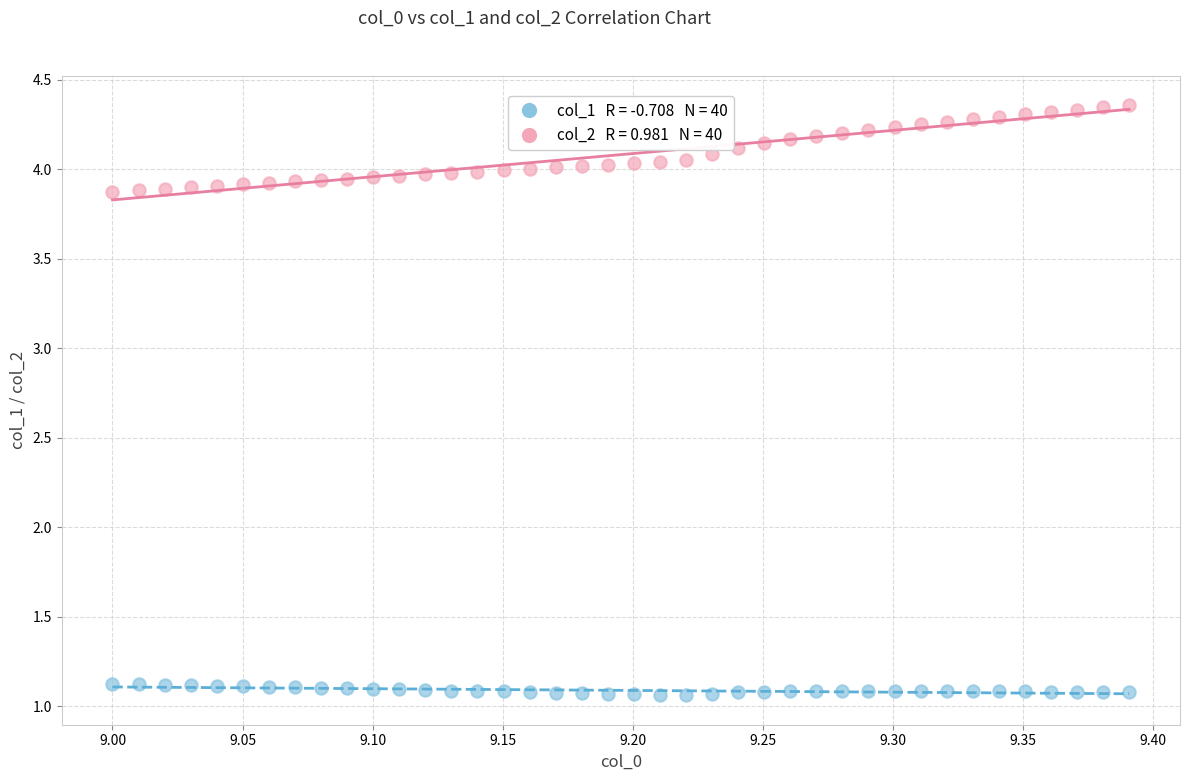

Across all data points, what is the range of X values (max minus min)?

0.4